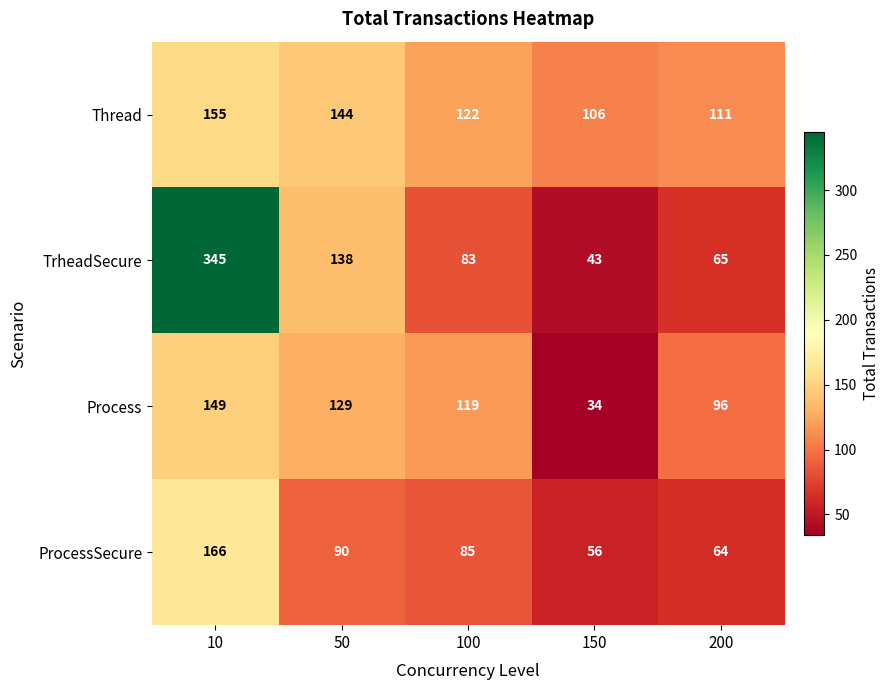

At which label does TrheadSecure reach its minimum?

150